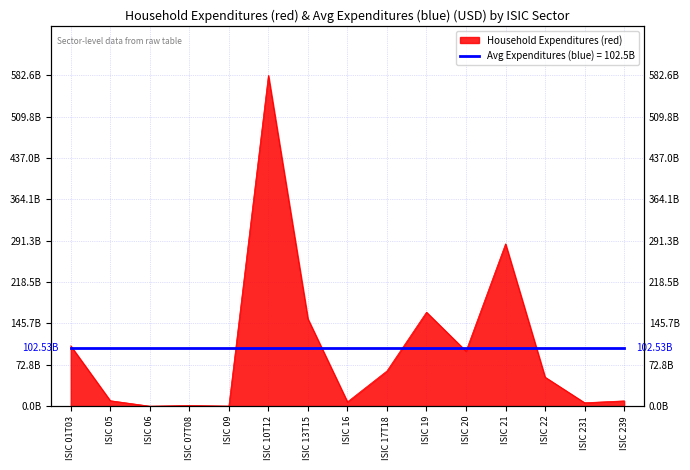

Reading left to right, what are all the values shown in this chart?

ISIC 01T03=106254584694.8	ISIC 05=9628791687.5	ISIC 06=0.0	ISIC 07T08=1167939370.6	ISIC 09=174459551.0	ISIC 10T12=582606653457.8	ISIC 13T15=153776455827.2	ISIC 16=7536826966.0	ISIC 17T18=62052482175.5	ISIC 19=165500893226.2	ISIC 20=96910688602.8	ISIC 21=285927282964.6	ISIC 22=51074026454.6	ISIC 231=6025150347.9	ISIC 239=9316053434.1